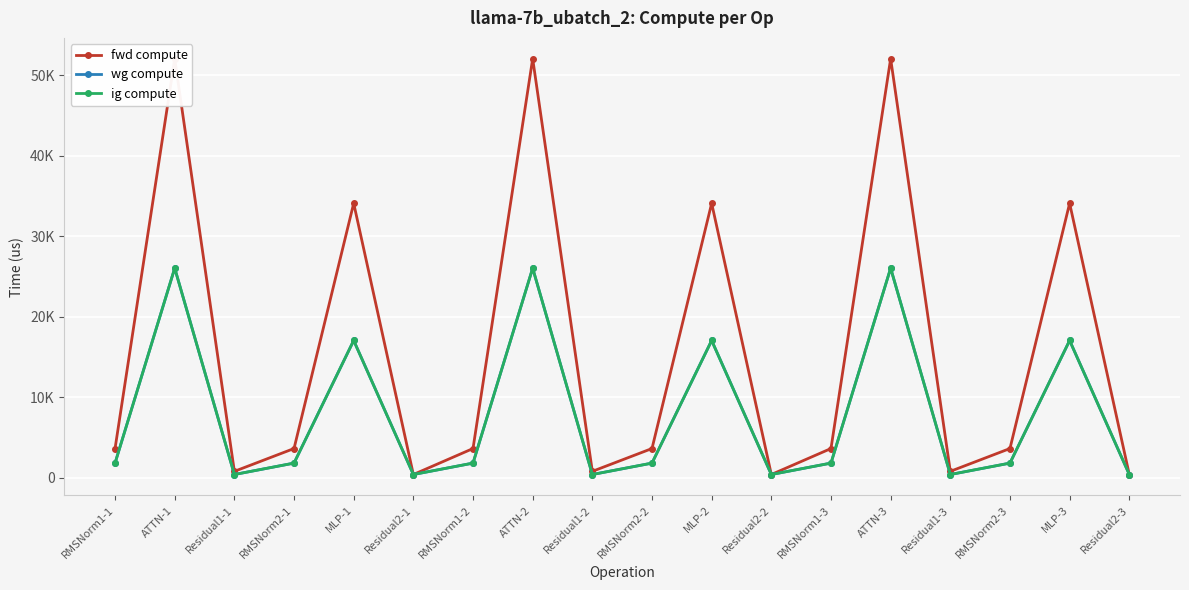

What is the maximum value shown in the chart?

52077.3